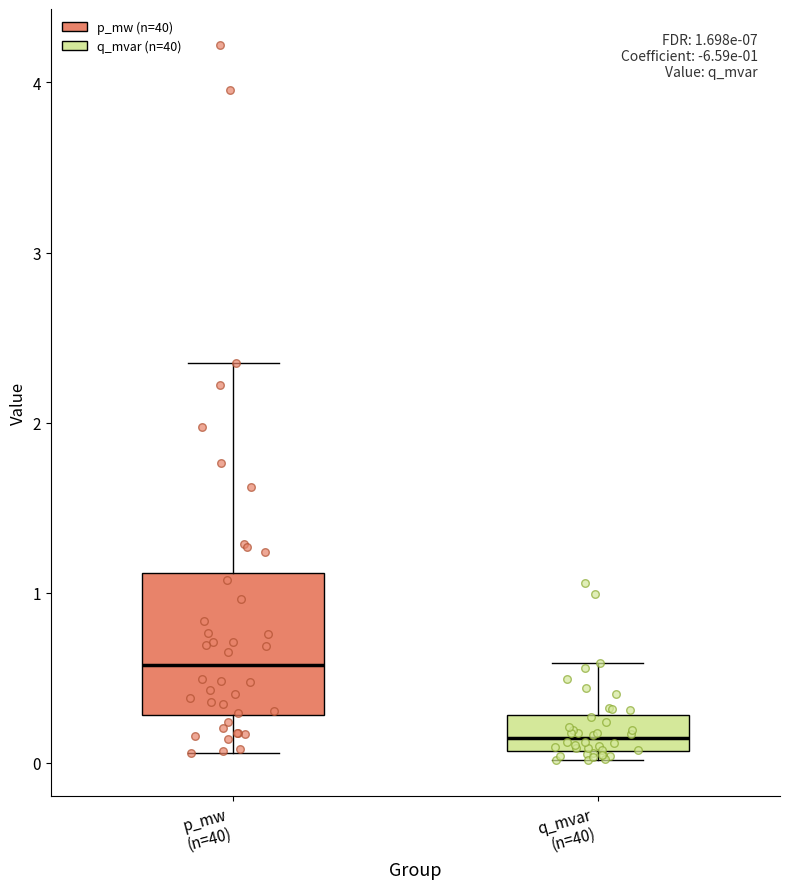

Which box's median line is the lowest?

q_mvar (n=40)